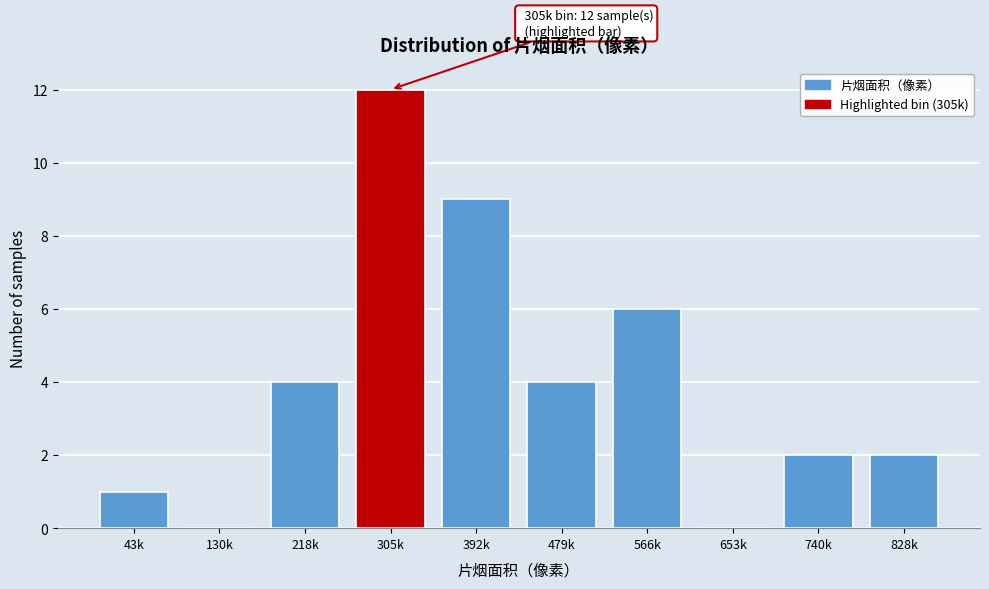

Reading right to left, extract all data points from this chart.

828k=2	740k=2	653k=0	566k=6	479k=4	392k=9	305k=12	218k=4	130k=0	43k=1